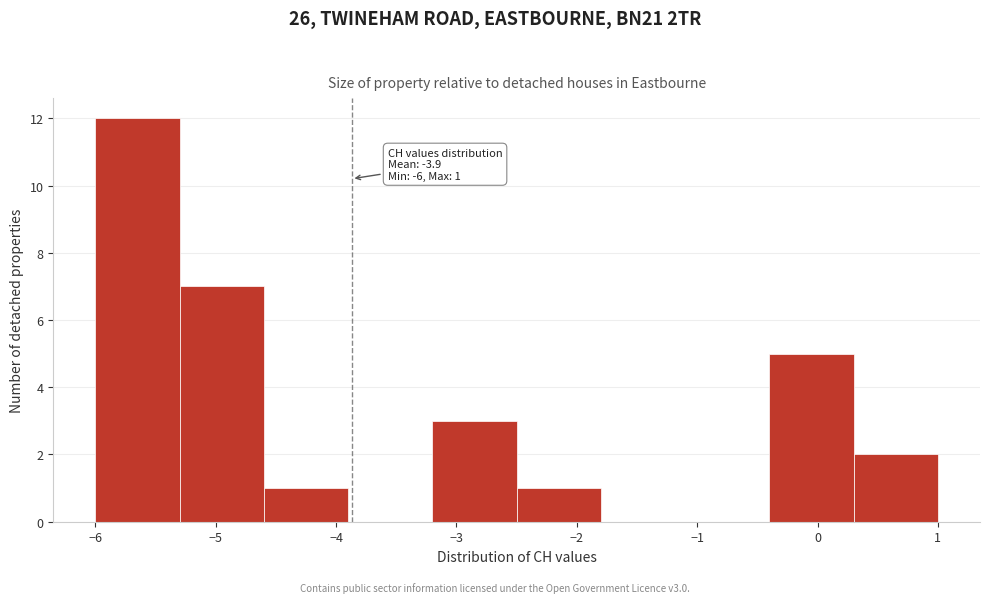

Which range on the x-axis has the tallest bar?

-6.0 to -5.3